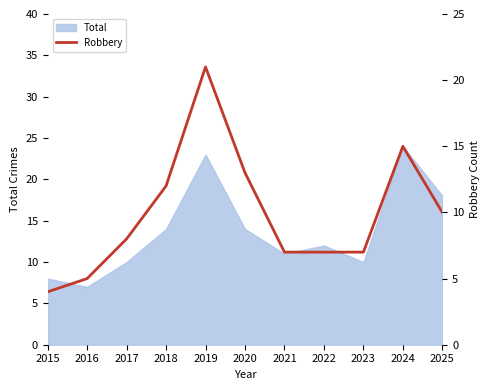

Reading left to right, list all the values displayed in this chart.

4	5	8	12	21	13	7	7	7	15	10